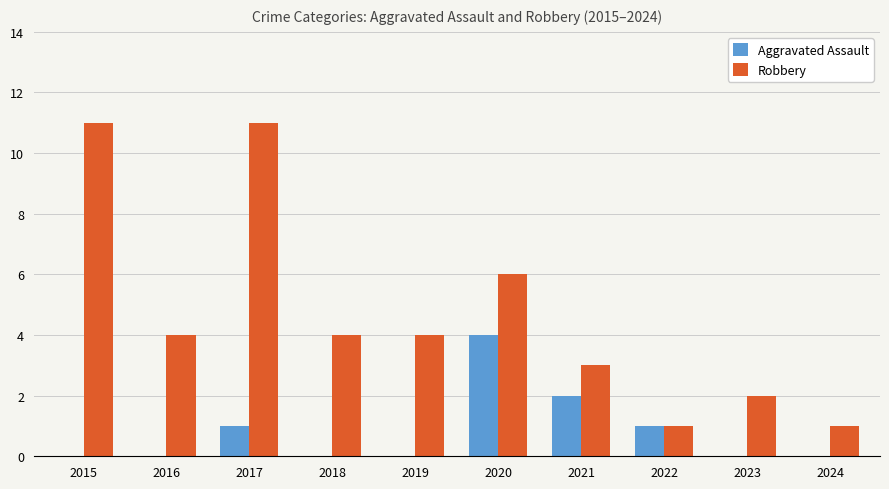

Count the Robbery values in the range 2 to 6.

6